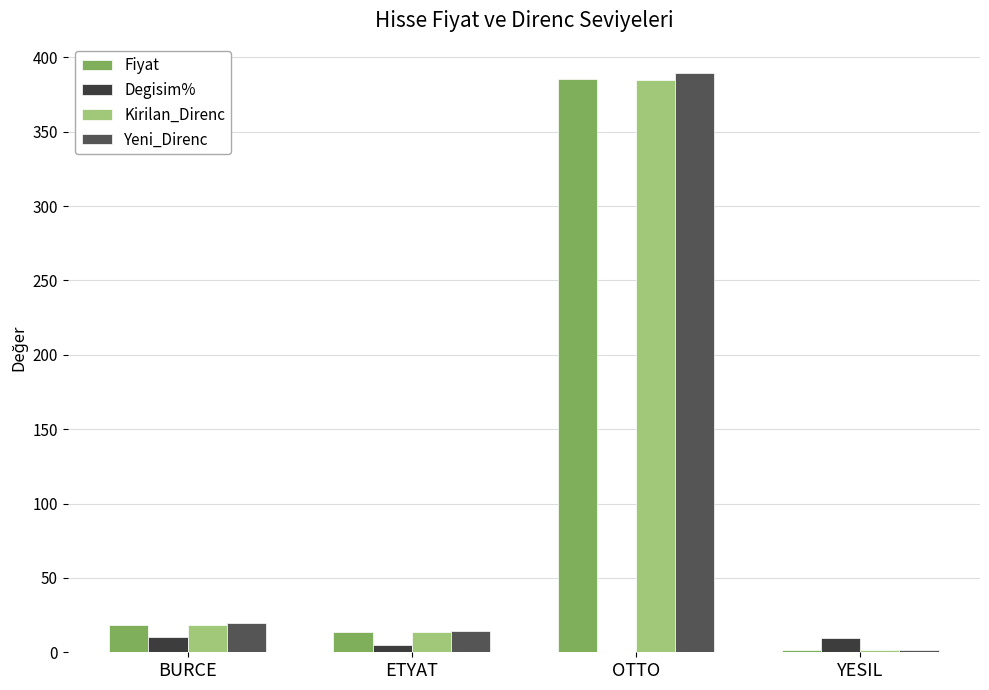

What is the total value across all series at BURCE?

66.2